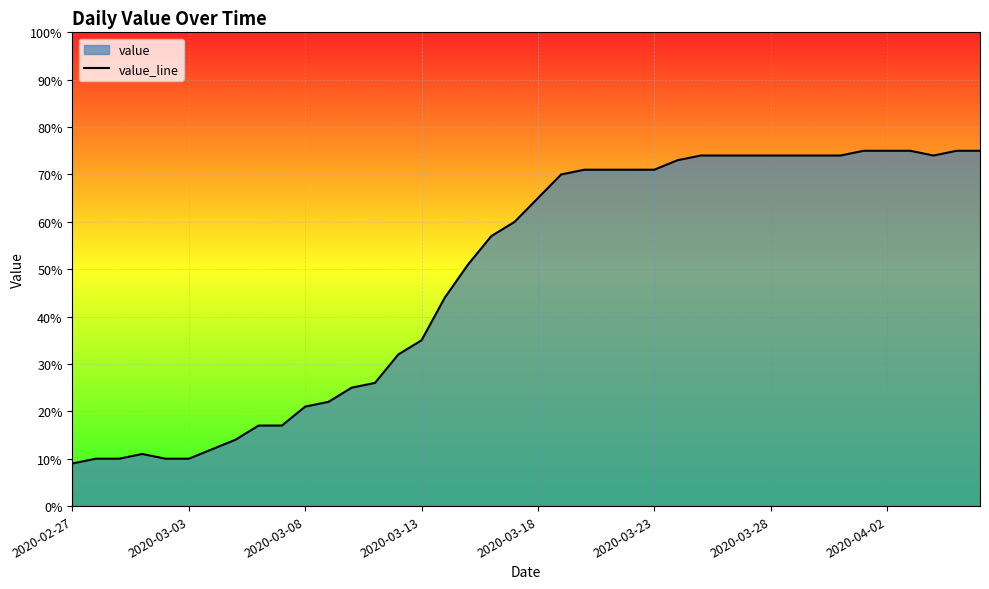

What is the change in value from 26 to 33?

+1